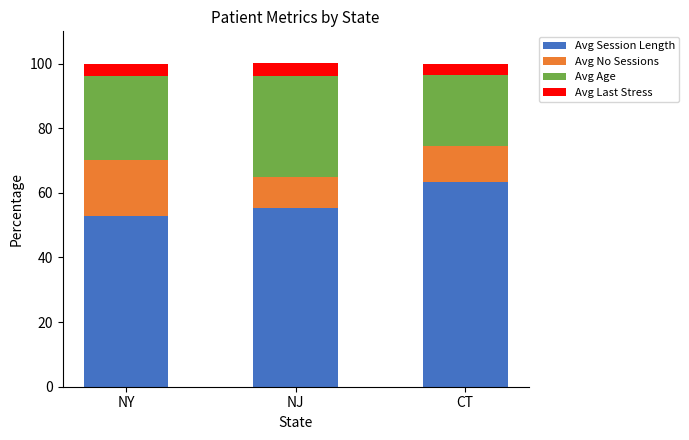

The value of Avg Session Length at NJ is 55.3. True or false?

True